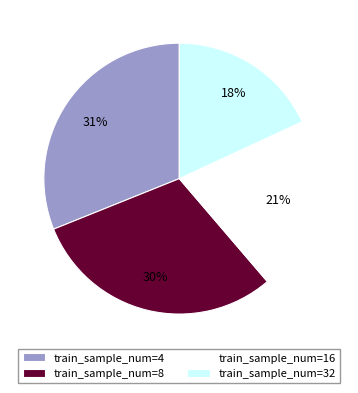

What is the smallest slice in the pie chart?

train_sample_num=32